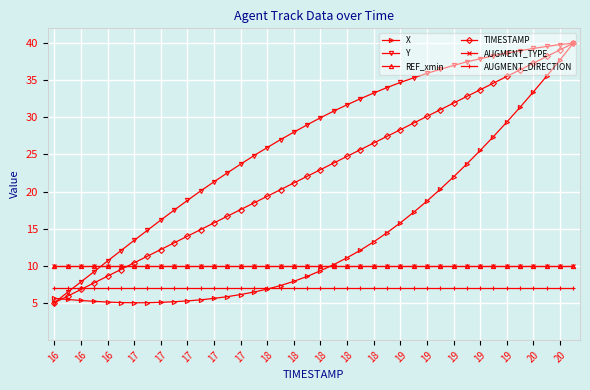

Reading left to right, extract all data points from this chart.

X: 5.6	5.4	5.3	5.2	5.1	5.0	5.0	5.0	5.1	5.1	5.3	5.4	5.6	5.8	6.1	6.4	6.8	7.3	7.9	8.6	9.3	10.2	11.1	12.1	13.2	14.4	15.8	17.2	18.7	20.3	22.0	23.7	25.5	27.4	29.4	31.4	33.4	35.6	37.8	40.0
Y: 5.0	6.4	7.8	9.2	10.6	12.0	13.4	14.8	16.1	17.5	18.8	20.1	21.3	22.5	23.7	24.8	25.9	27.0	28.0	29.0	29.9	30.8	31.7	32.5	33.3	34.0	34.7	35.3	35.9	36.5	37.0	37.5	37.9	38.3	38.7	39.0	39.3	39.6	39.8	40.0
REF_xmin: 10.0	10.0	10.0	10.0	10.0	10.0	10.0	10.0	10.0	10.0	10.0	10.0	10.0	10.0	10.0	10.0	10.0	10.0	10.0	10.0	10.0	10.0	10.0	10.0	10.0	10.0	10.0	10.0	10.0	10.0	10.0	10.0	10.0	10.0	10.0	10.0	10.0	10.0	10.0	10.0
TIMESTAMP: 5.0	5.9	6.8	7.7	8.6	9.5	10.4	11.3	12.2	13.1	14.0	14.9	15.8	16.7	17.6	18.5	19.4	20.3	21.2	22.1	22.9	23.8	24.7	25.6	26.5	27.4	28.3	29.2	30.1	31.0	31.9	32.8	33.7	34.6	35.5	36.4	37.3	38.2	39.1	40.0
AUGMENT_TYPE: 10.0	10.0	10.0	10.0	10.0	10.0	10.0	10.0	10.0	10.0	10.0	10.0	10.0	10.0	10.0	10.0	10.0	10.0	10.0	10.0	10.0	10.0	10.0	10.0	10.0	10.0	10.0	10.0	10.0	10.0	10.0	10.0	10.0	10.0	10.0	10.0	10.0	10.0	10.0	10.0
AUGMENT_DIRECTION: 7.0	7.0	7.0	7.0	7.0	7.0	7.0	7.0	7.0	7.0	7.0	7.0	7.0	7.0	7.0	7.0	7.0	7.0	7.0	7.0	7.0	7.0	7.0	7.0	7.0	7.0	7.0	7.0	7.0	7.0	7.0	7.0	7.0	7.0	7.0	7.0	7.0	7.0	7.0	7.0